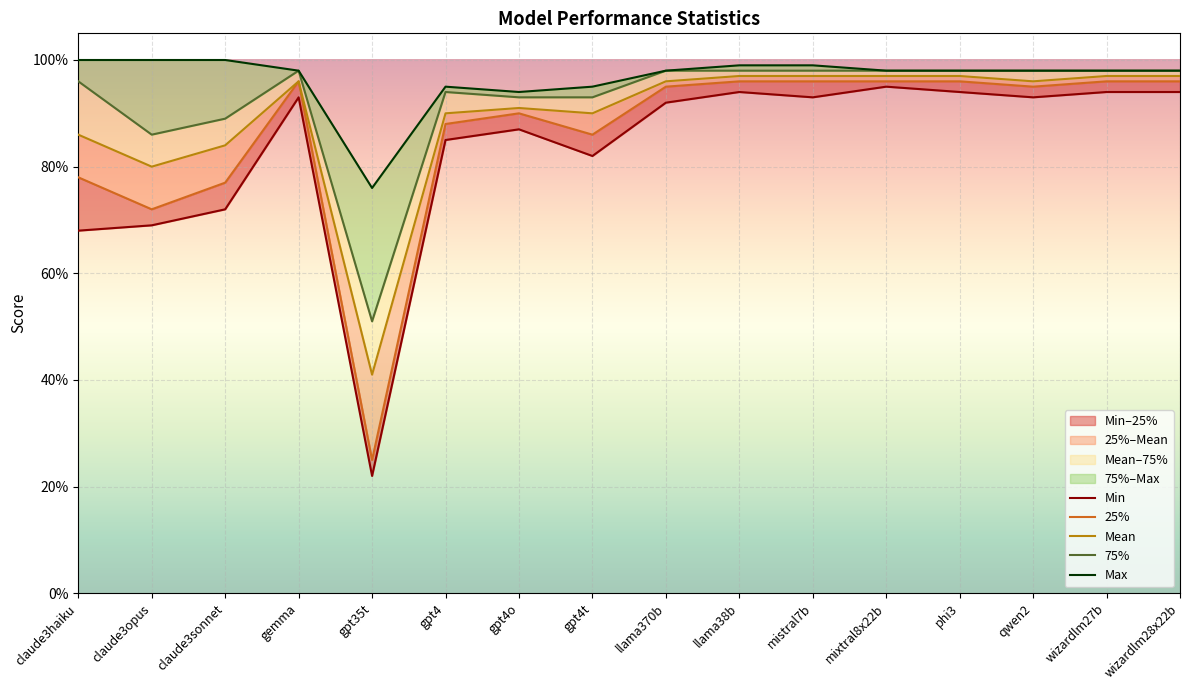

Where is 25% nearest to the value 0?

gpt35t